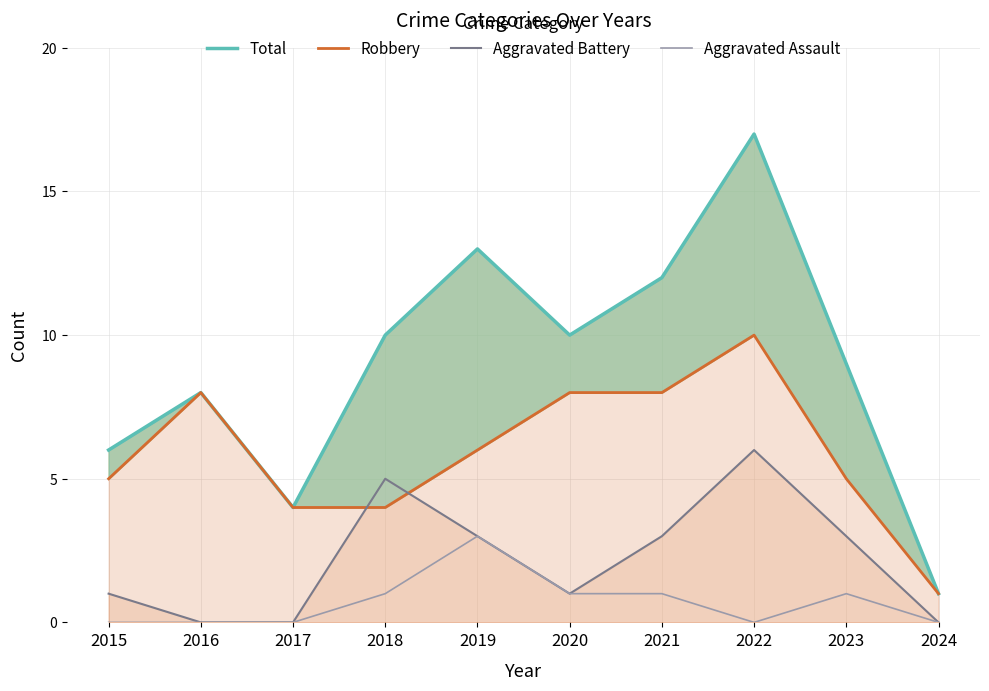

Which has a higher value, 2017 or 2023?

2023